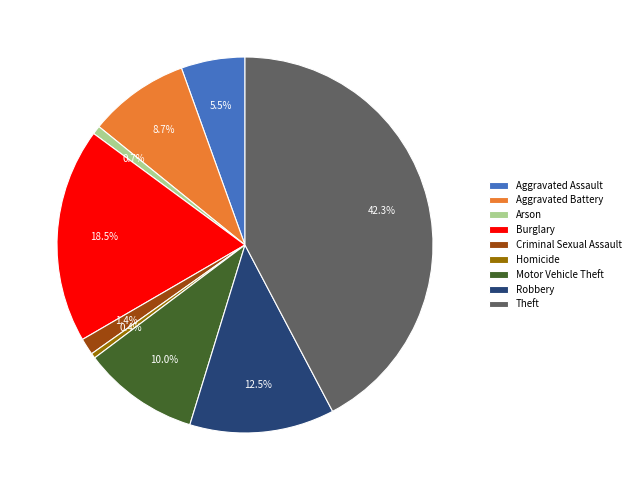

The Criminal Sexual Assault slice represents 1% of the pie. True or false?

True